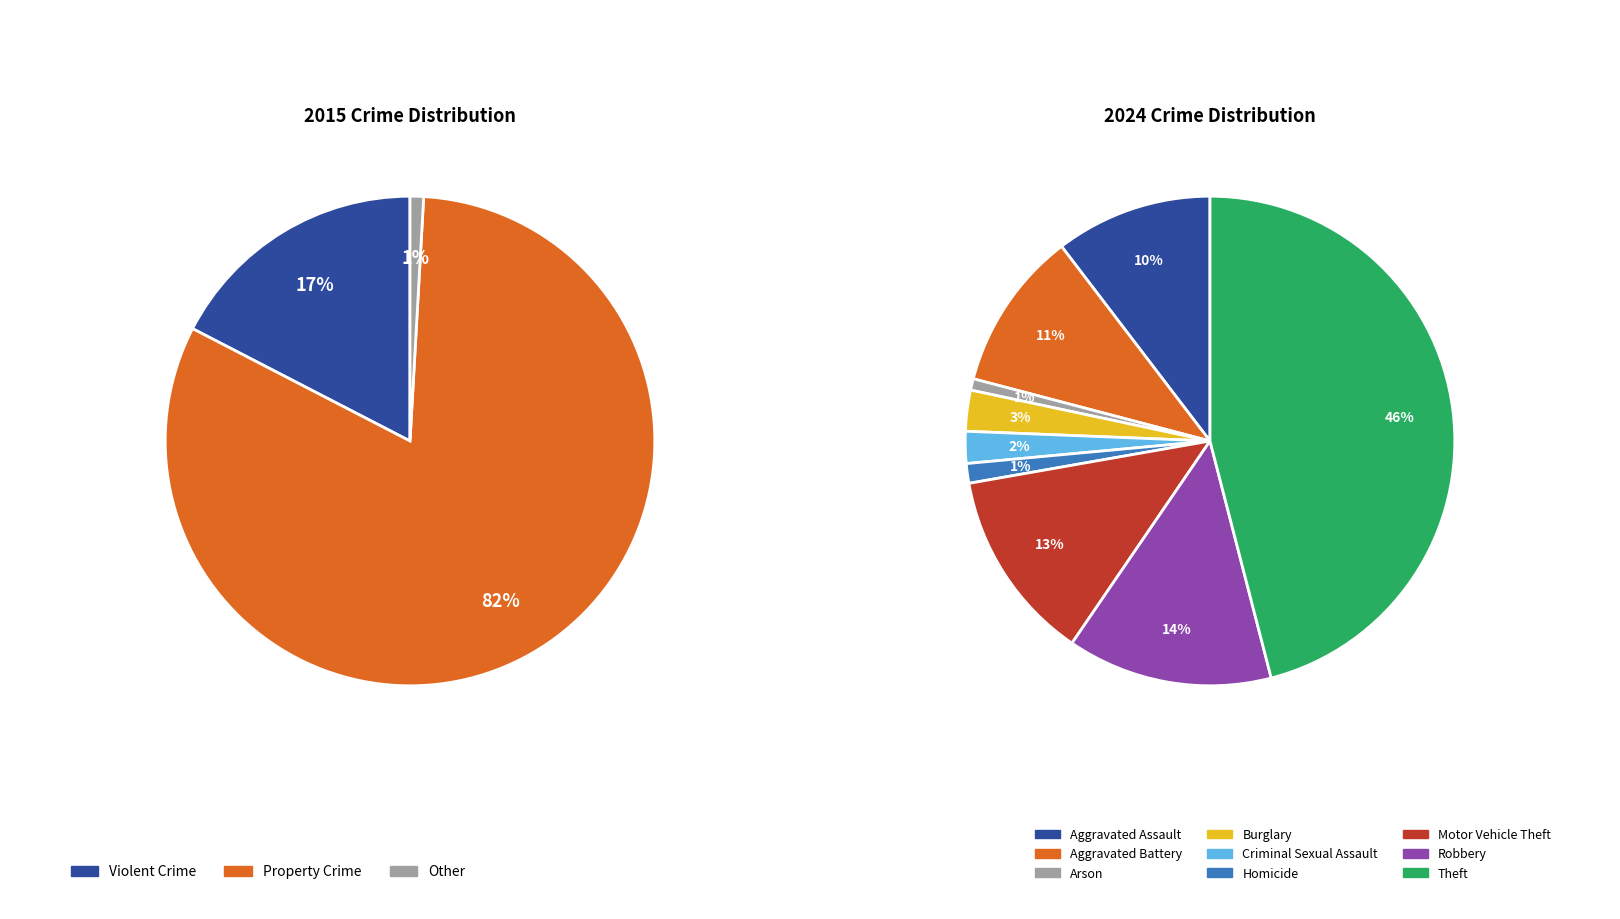

Does 4 represent more than half of the total?

No